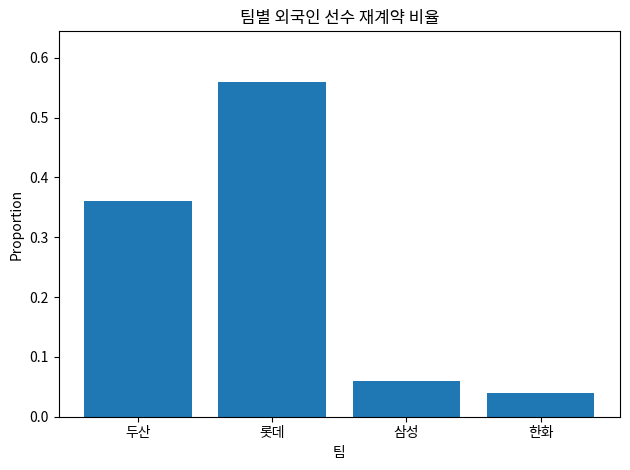

What position from the left is 한화?

4